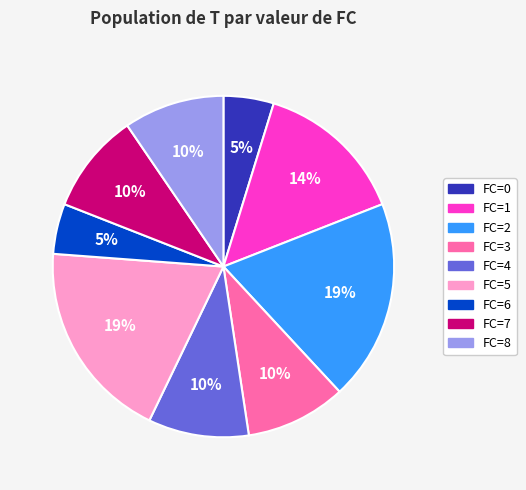

To the nearest percent, what percentage of the pie is FC=3?

10%